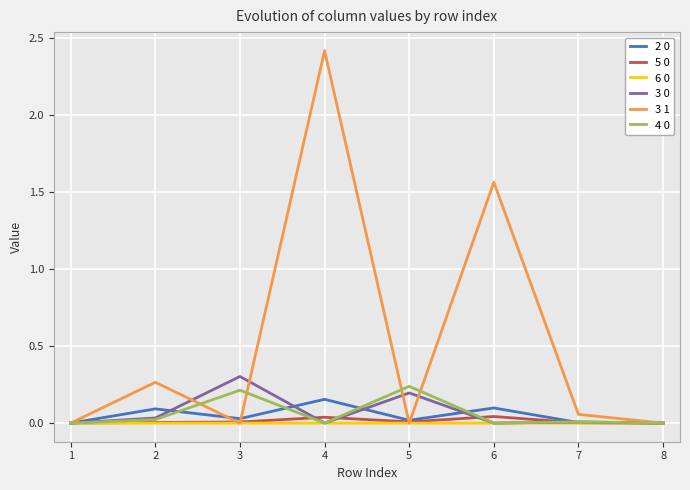

How many interior local peaks does the 2 0 series have?

3